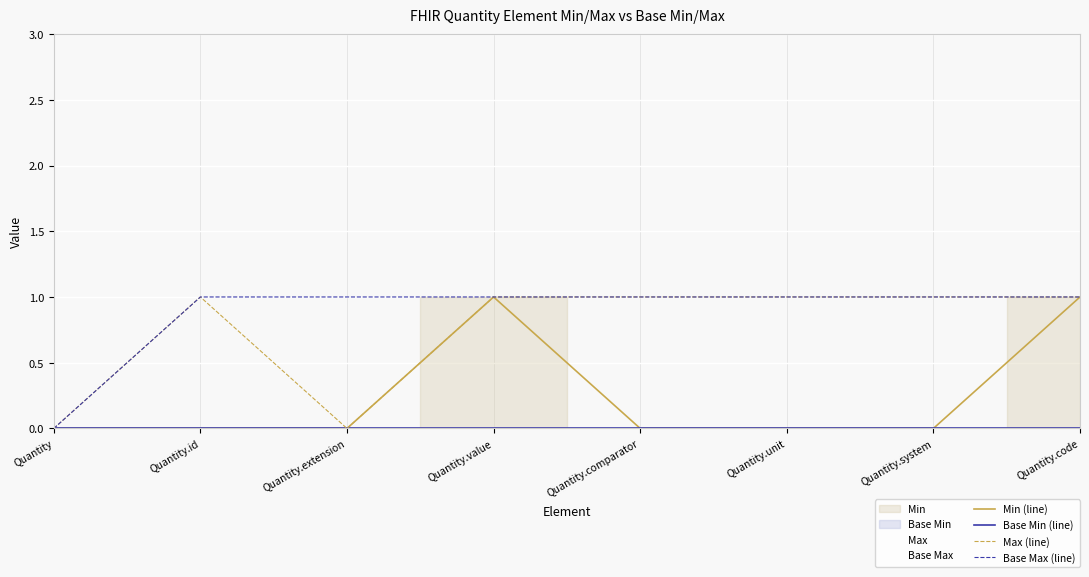

Rank the series by their maximum value, from highest to lowest.

Min (line), Max (line), Base Max (line), Base Min (line)